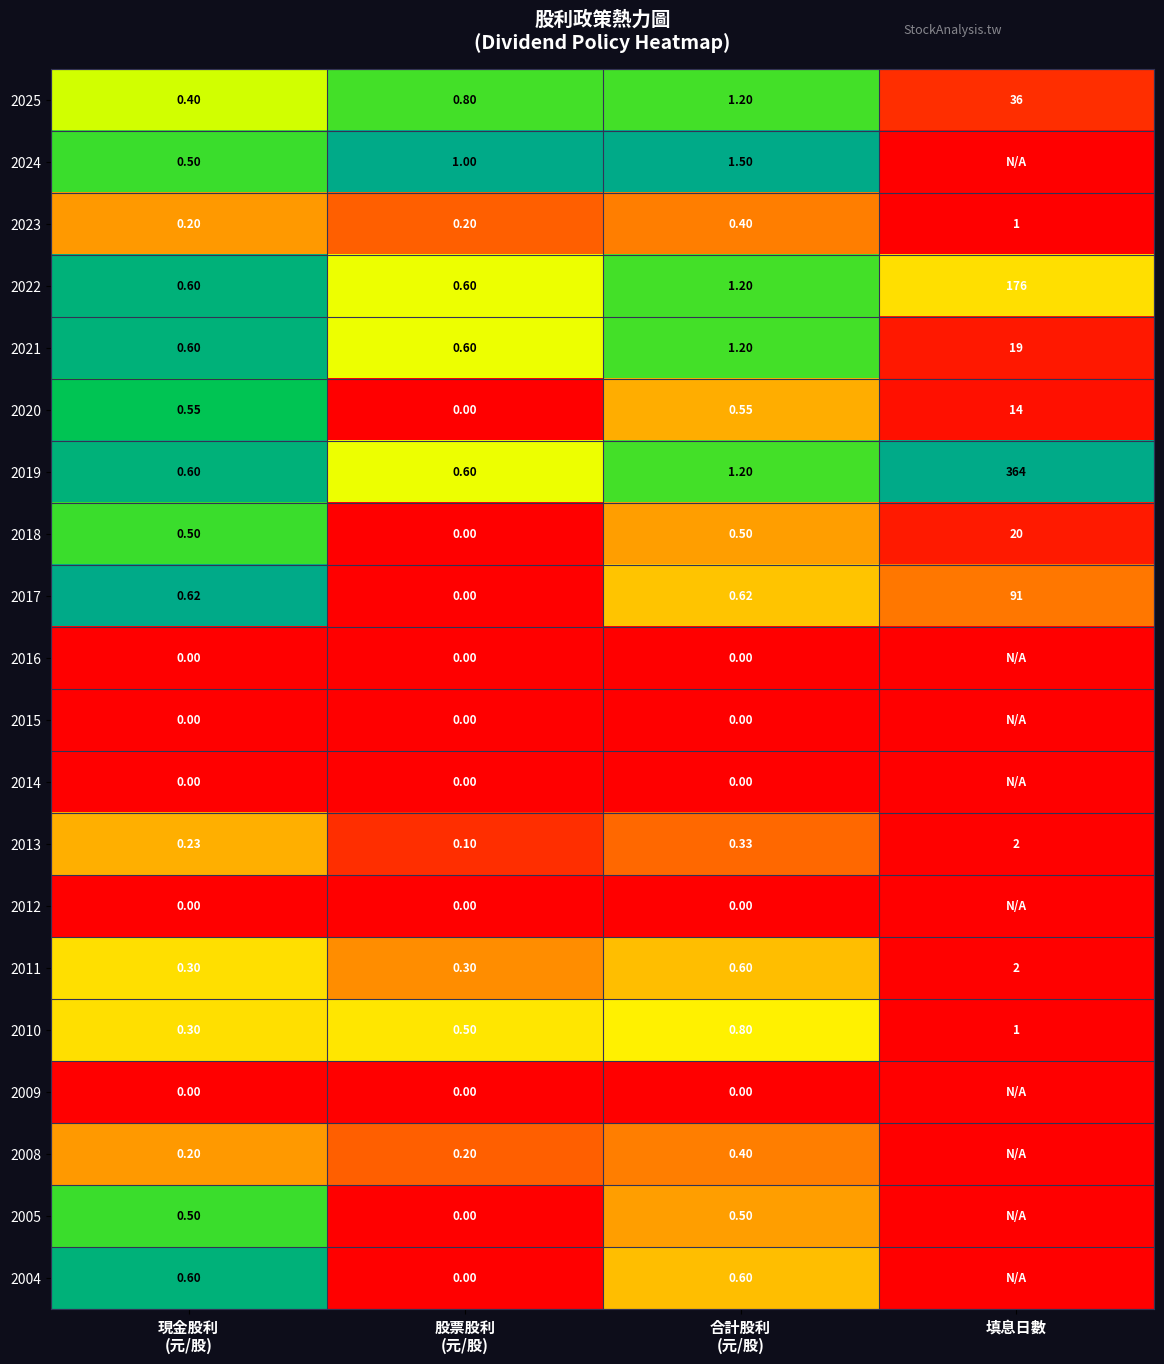

Which category has the highest value in the 2018 series?

填息日數